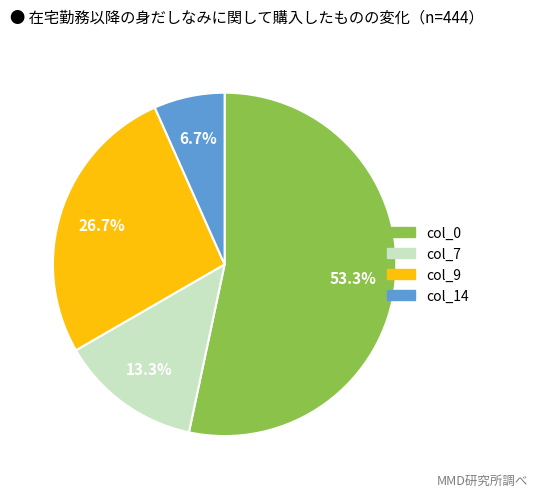

How many slices are in this pie chart?

4